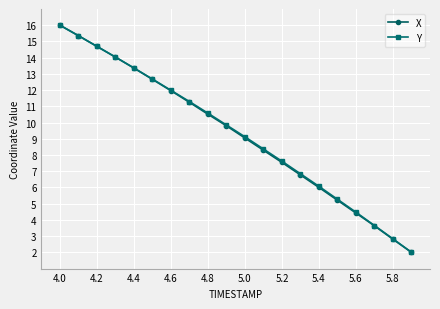

What is the value of the X point at the 4th from the left?

14.0